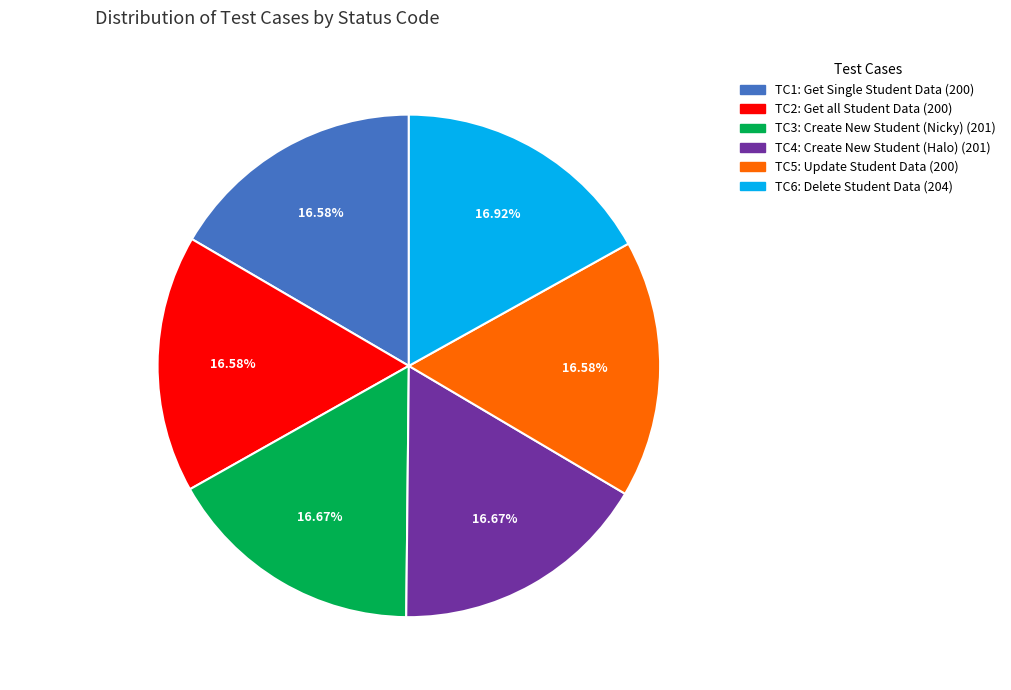

How much of the chart is everything except TC2?

83.4%